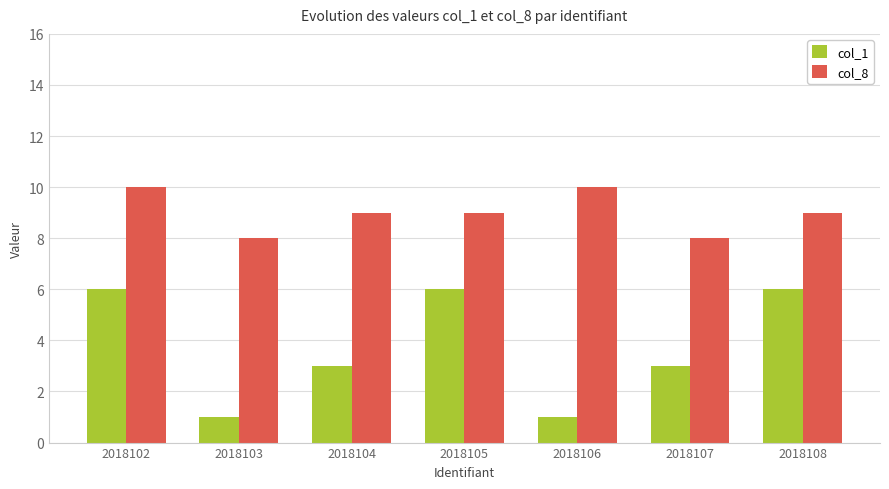

The col_1 series shows 0 at 2018106. True or false?

False